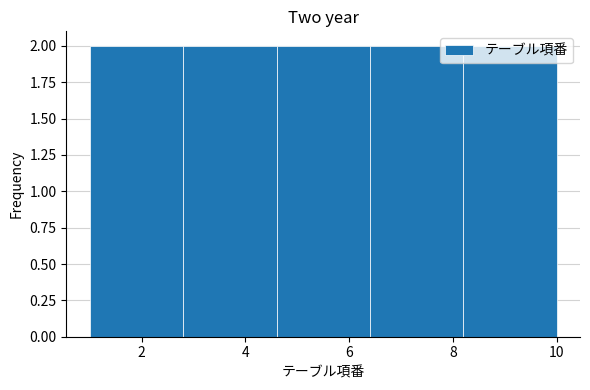

What is the height of the bar covering 1.0 to 2.8 on the x-axis? The values are not printed on the chart, so give them approximately, as read against the axis.

2